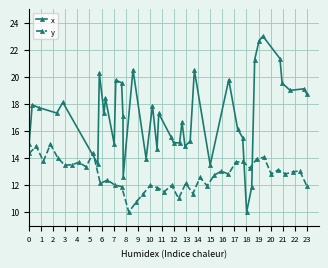

What is the maximum value shown in the chart?

23.0